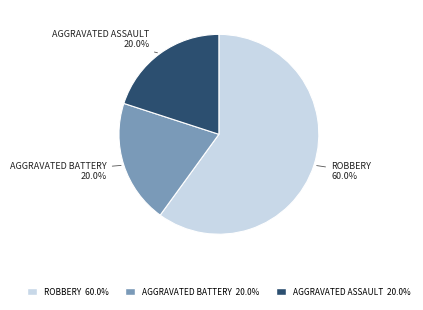

Is there any slice that represents more than half of the pie?

Yes